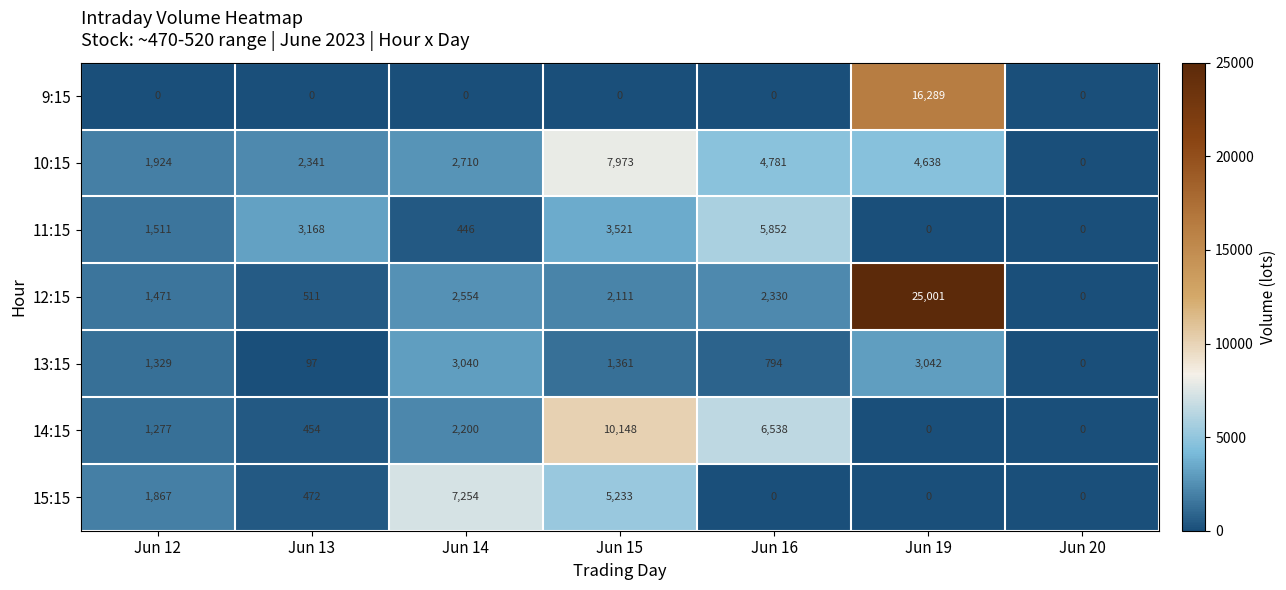

What is the maximum value shown in the chart?

25001